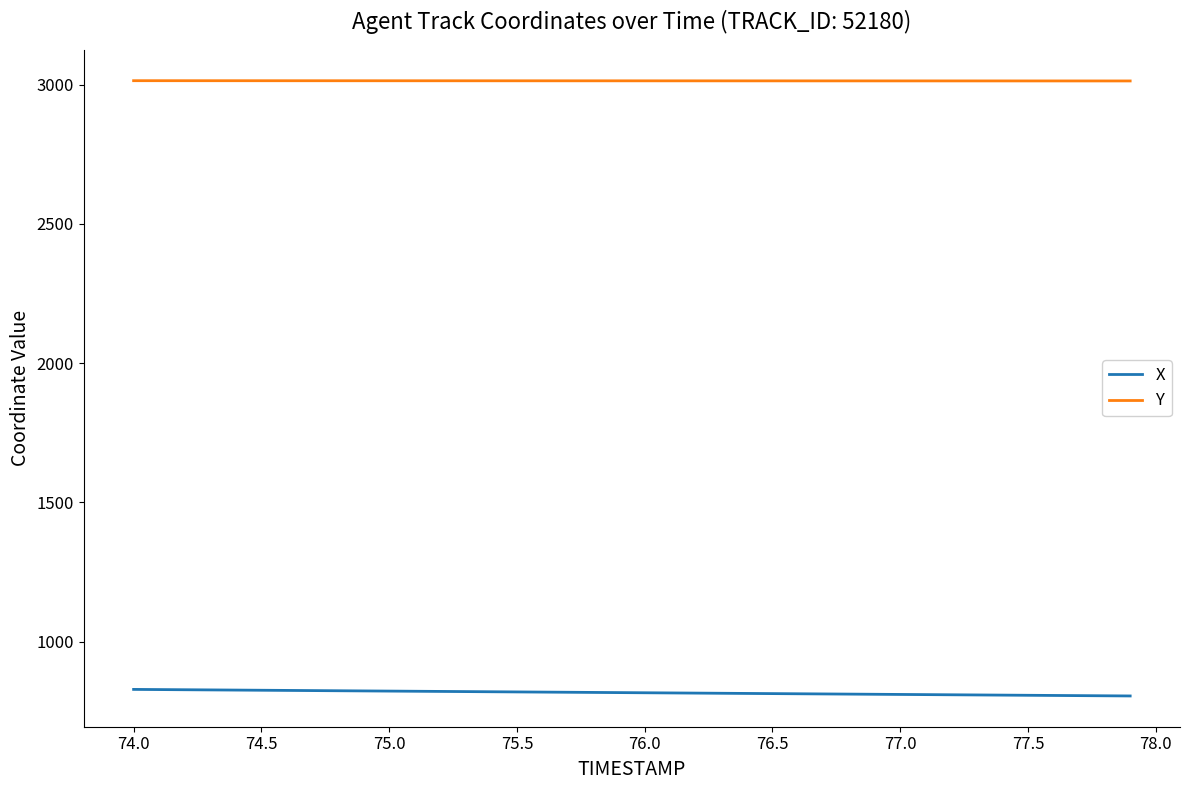

List the series in order of their overall mean, highest first.

Y, X